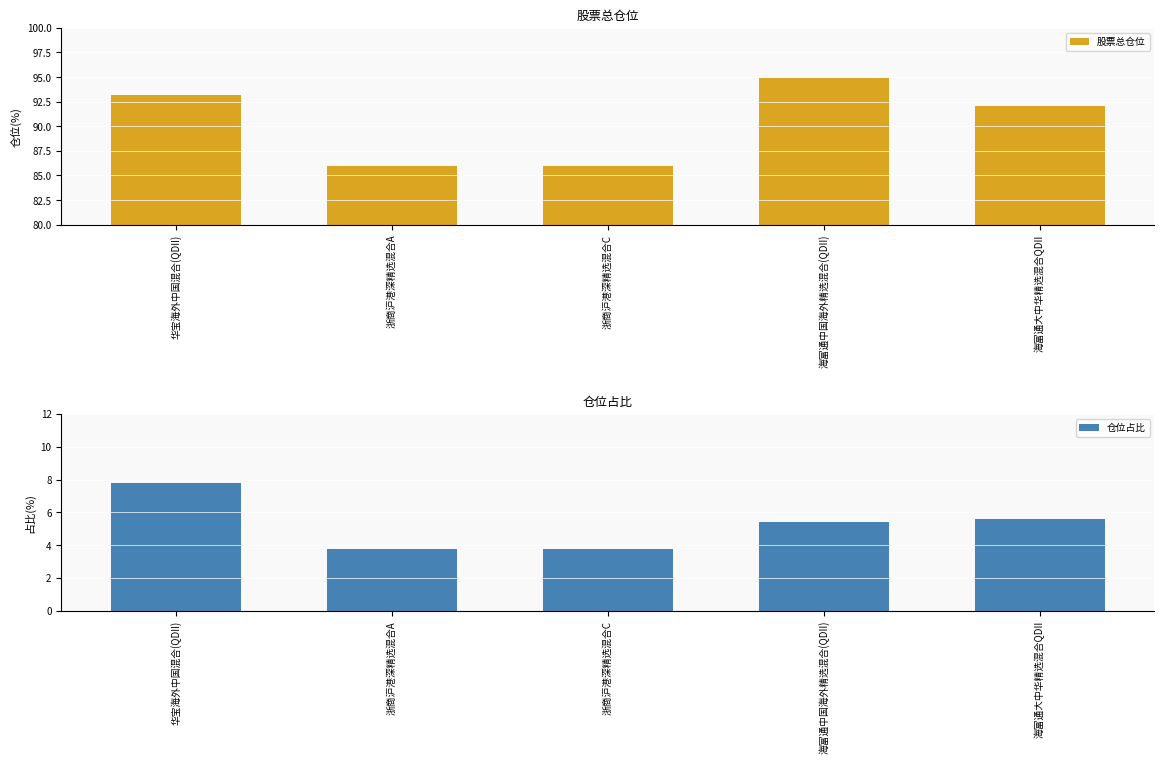

Reading left to right, what are all the values shown in this chart?

股票总仓位: 93.2	86.0	86.0	94.9	92.1
仓位占比: 7.8	3.8	3.8	5.4	5.6